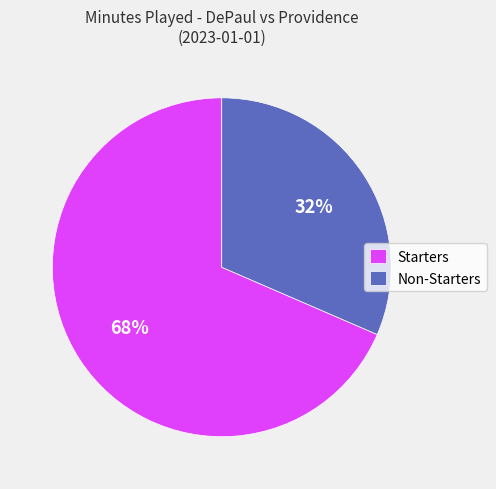

Which slice is the largest?

Starters